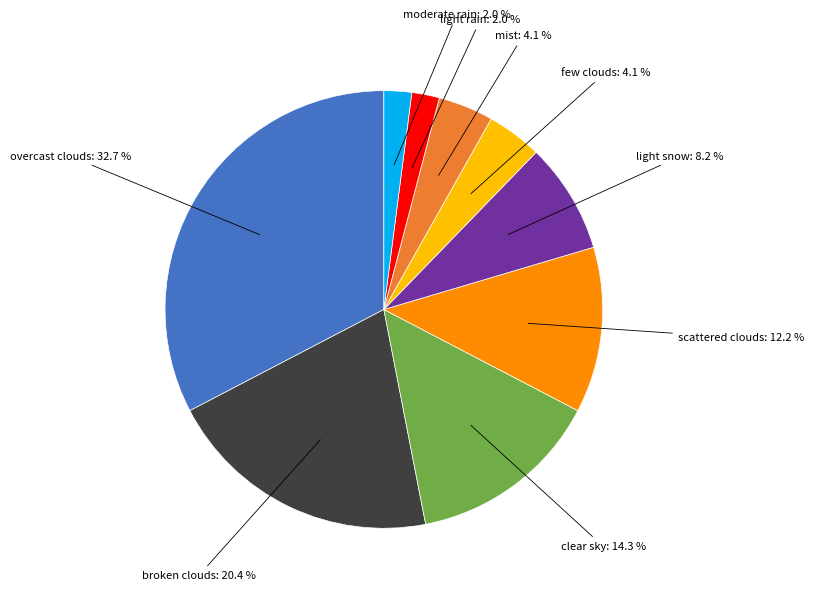

Does any single category account for the majority?

No